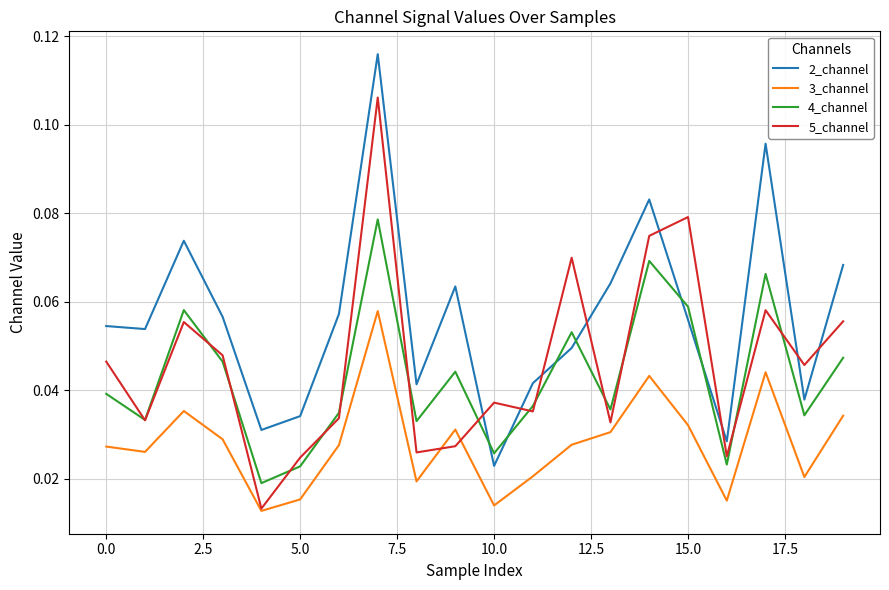

True or false: 4_channel and 3_channel intersect in this chart.

False